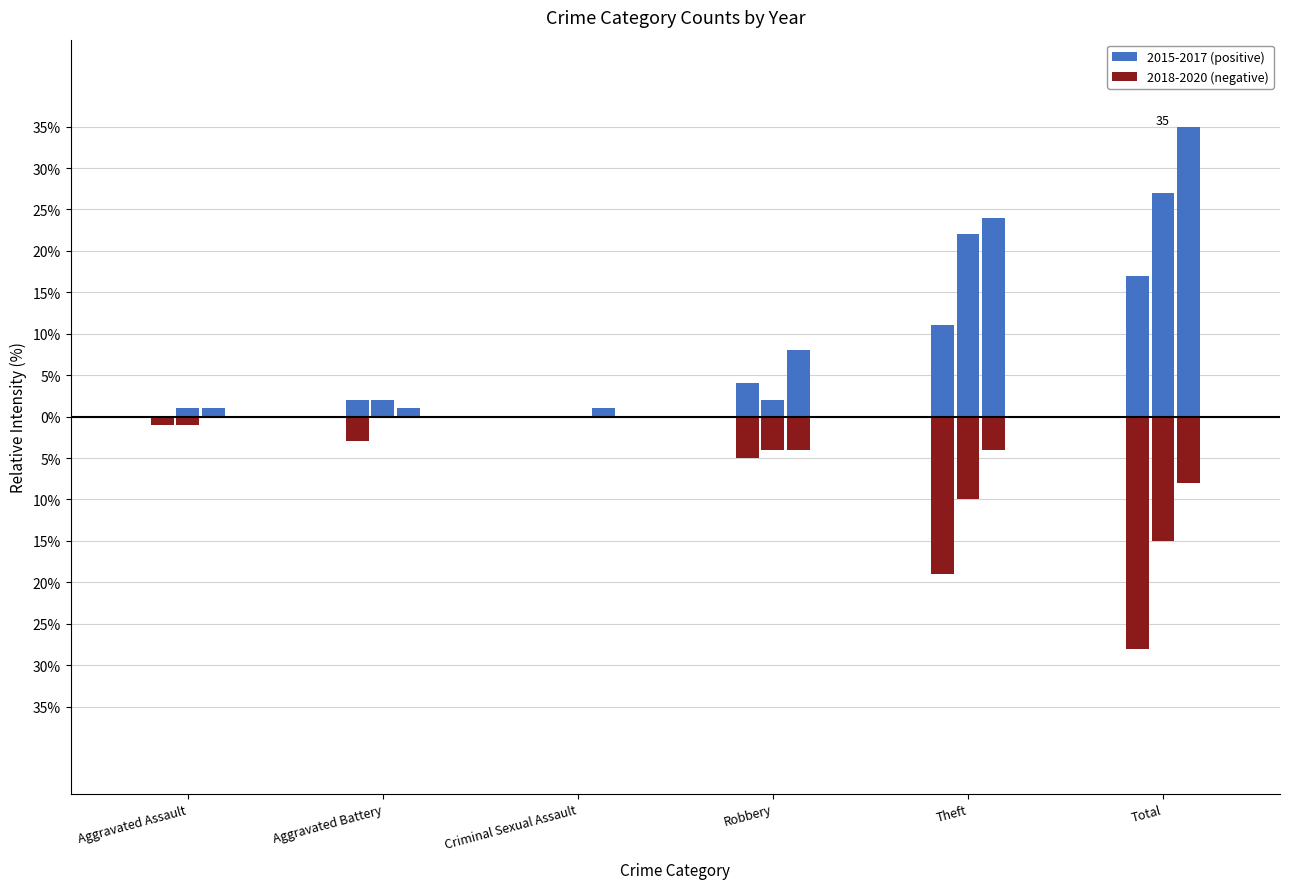

Which has a higher value, Criminal Sexual Assault or Total?

Total